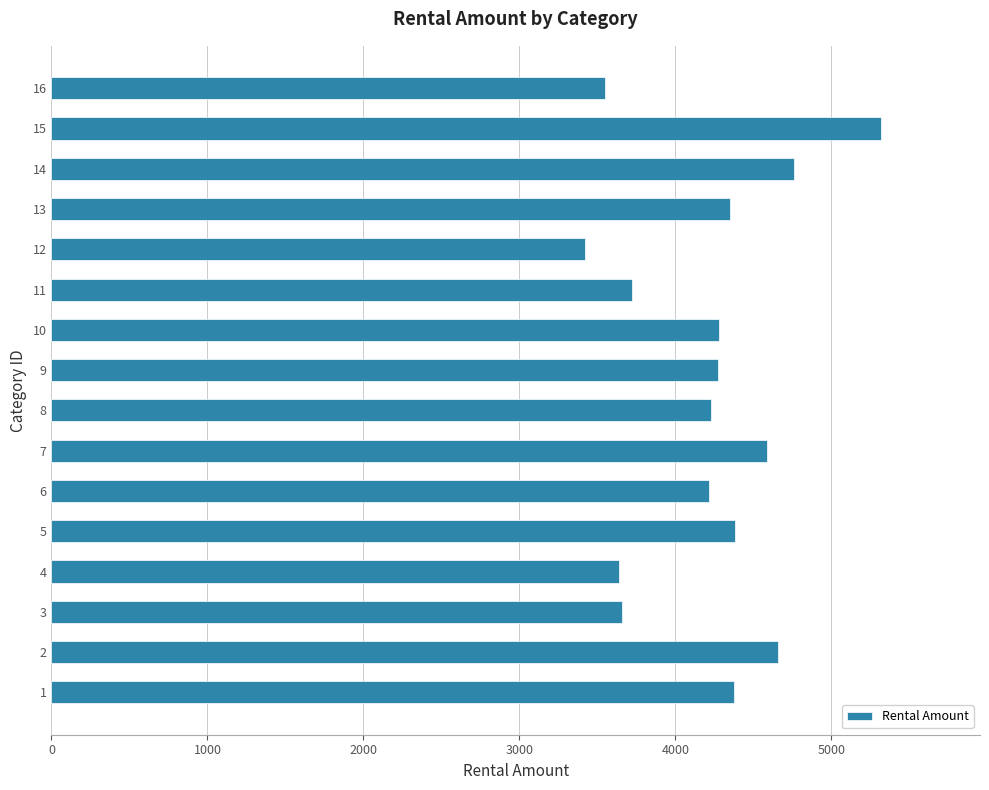

What is the minimum value shown in the chart?

3417.7